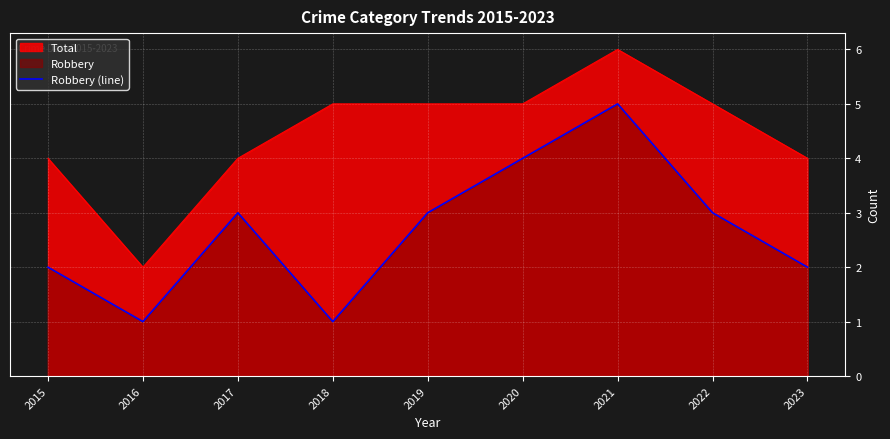

True or false: there are more than 2 points higher than both neighbors.

False